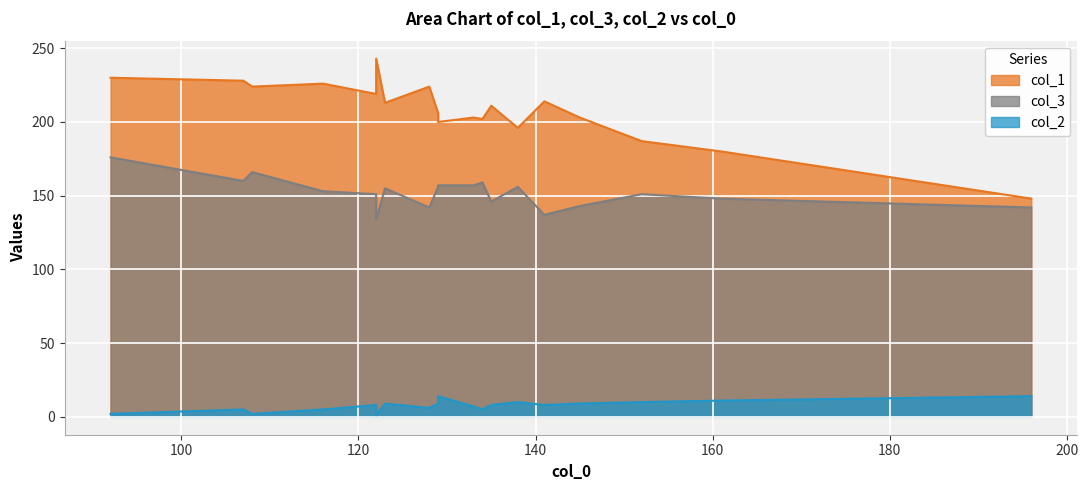

What is the difference between the col_2 values at 18 and 6?

12